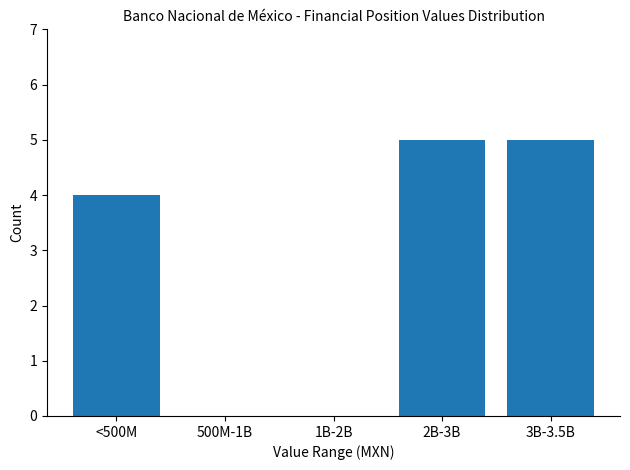

Reading left to right, what are all the values shown in this chart?

<500M=4	500M-1B=0	1B-2B=0	2B-3B=5	3B-3.5B=5